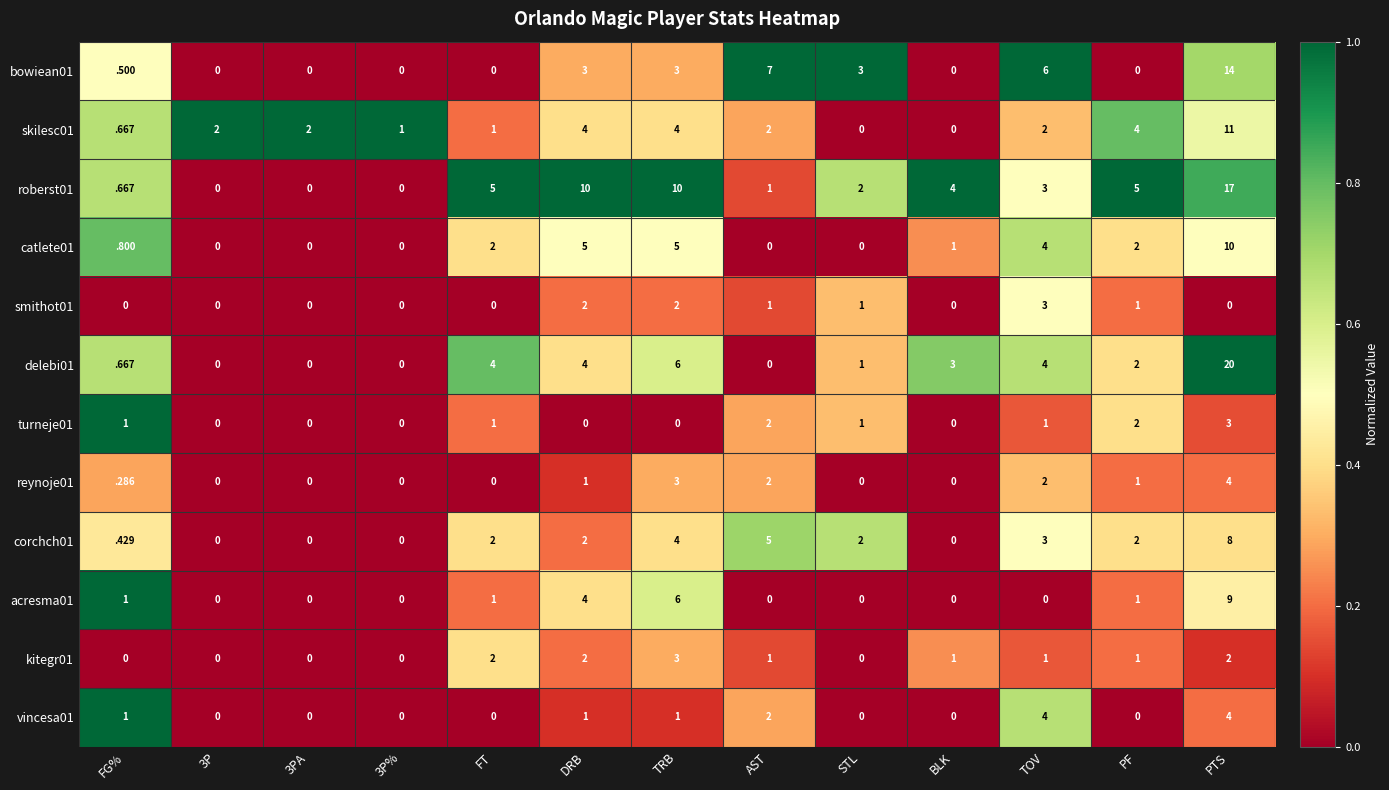

Where is delebi01 nearest to the value 10?

TRB